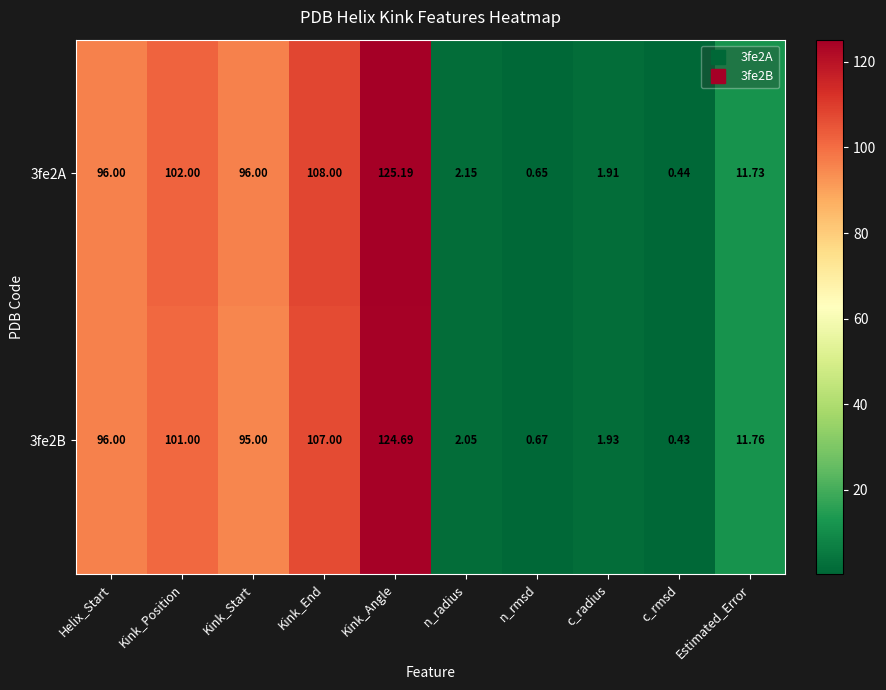

Rank the series by their maximum value, from highest to lowest.

3fe2A, 3fe2B